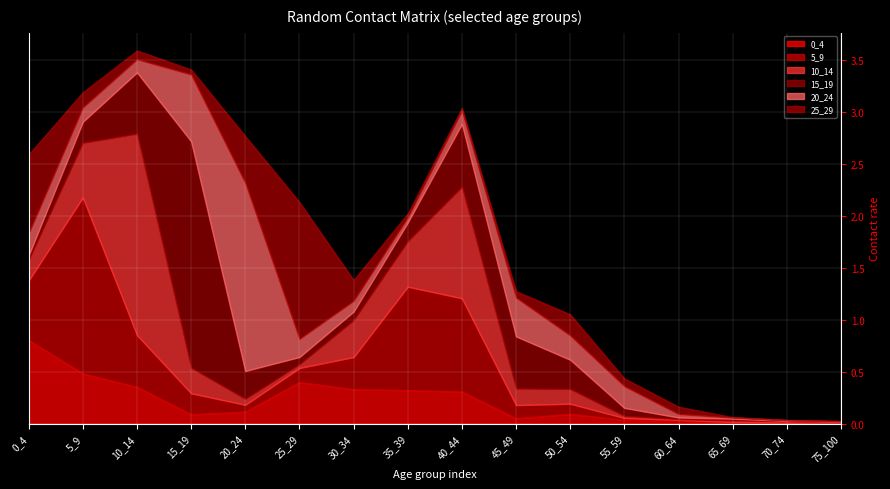

Is it true that 10_14 equals 0.0 at 60_64?

True